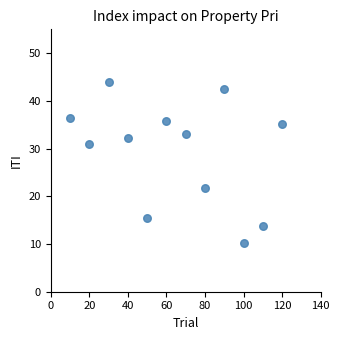

What Y value in the scatter plot is closest to 27?

31.0